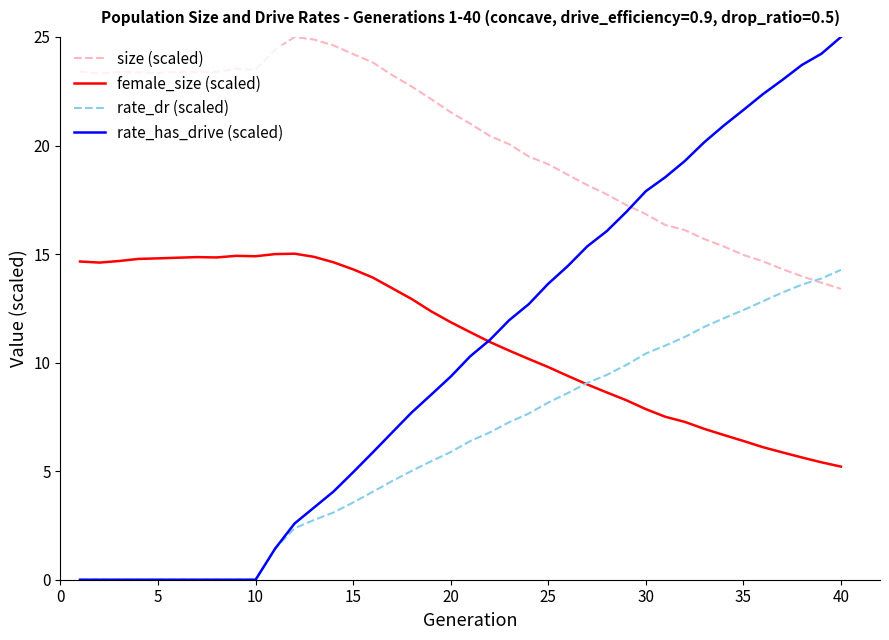

True or false: female_size (scaled) and size (scaled) intersect in this chart.

False